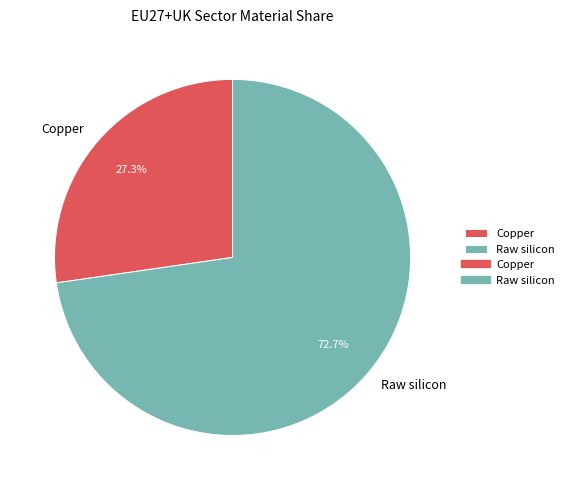

Which category has the smallest portion of the pie?

Copper